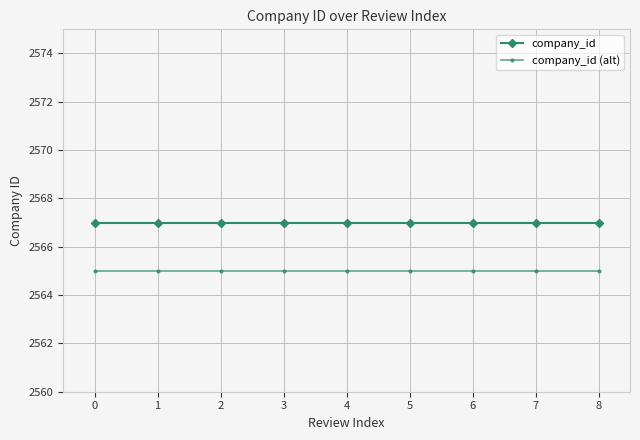

True or false: company_id and company_id (alt) intersect in this chart.

False